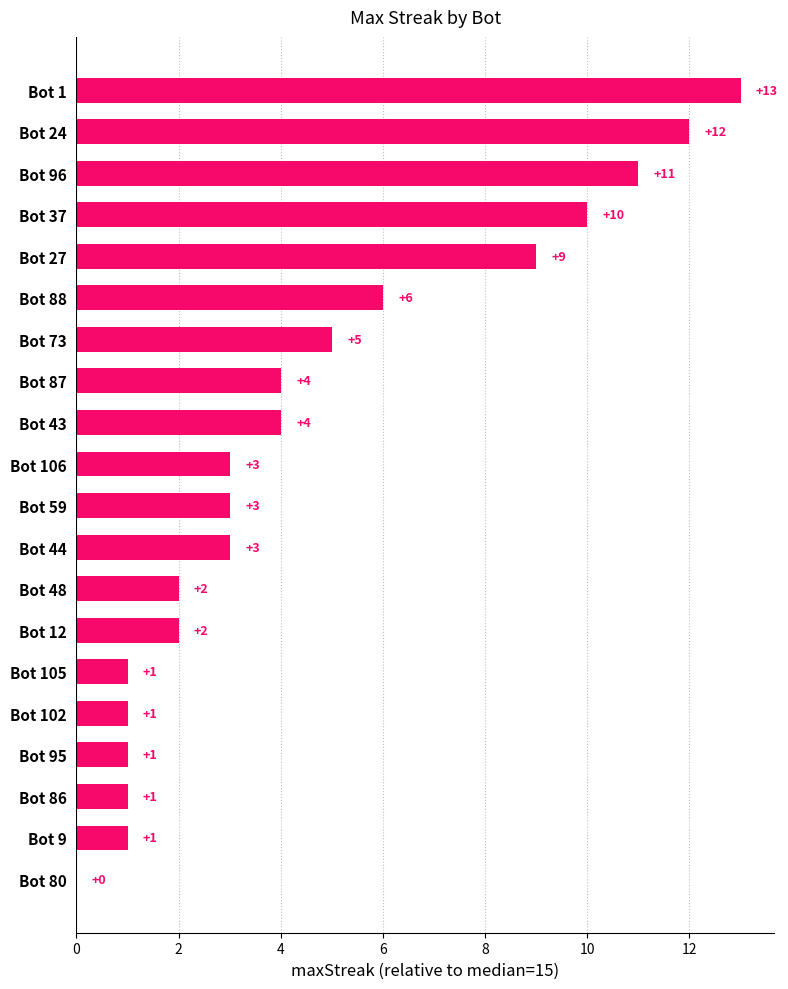

Reading top to bottom, list all the values displayed in this chart.

Bot 1=13	Bot 24=12	Bot 96=11	Bot 37=10	Bot 27=9	Bot 88=6	Bot 73=5	Bot 87=4	Bot 43=4	Bot 106=3	Bot 59=3	Bot 44=3	Bot 48=2	Bot 12=2	Bot 105=1	Bot 102=1	Bot 95=1	Bot 86=1	Bot 9=1	Bot 80=0